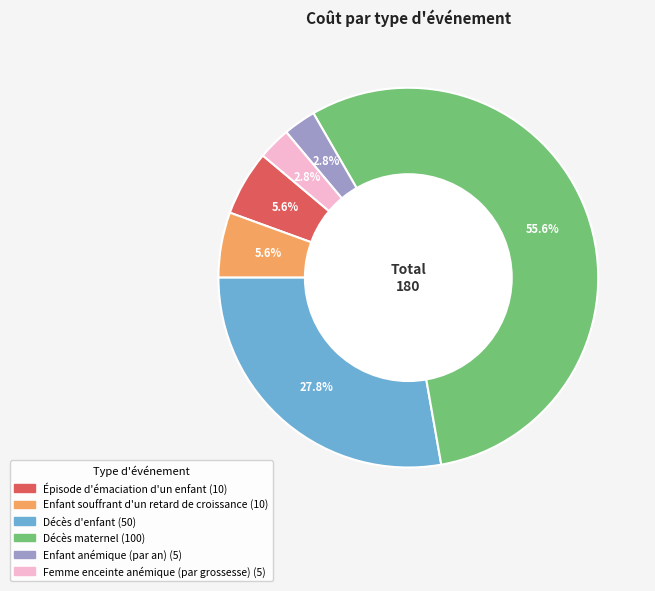

Count the number of slices in the pie.

6